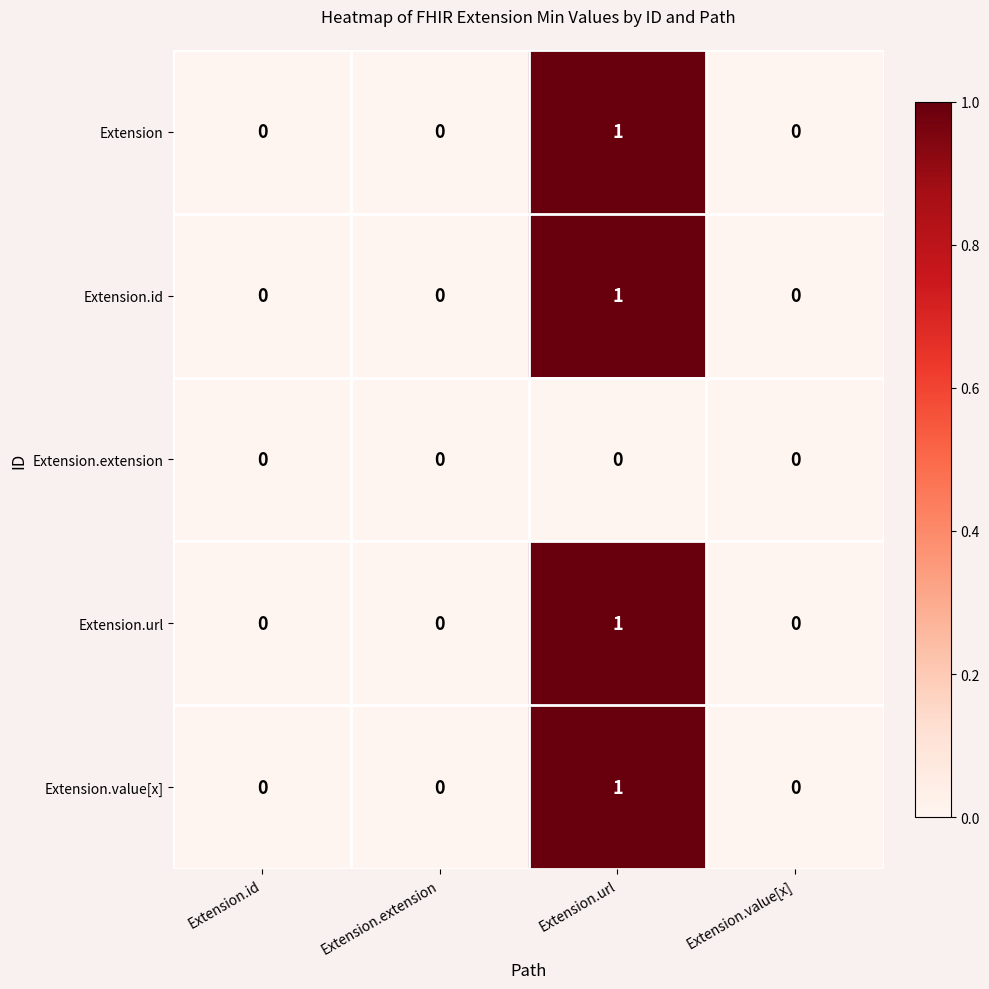

Count the Extension values in the range 0 to 1.

4